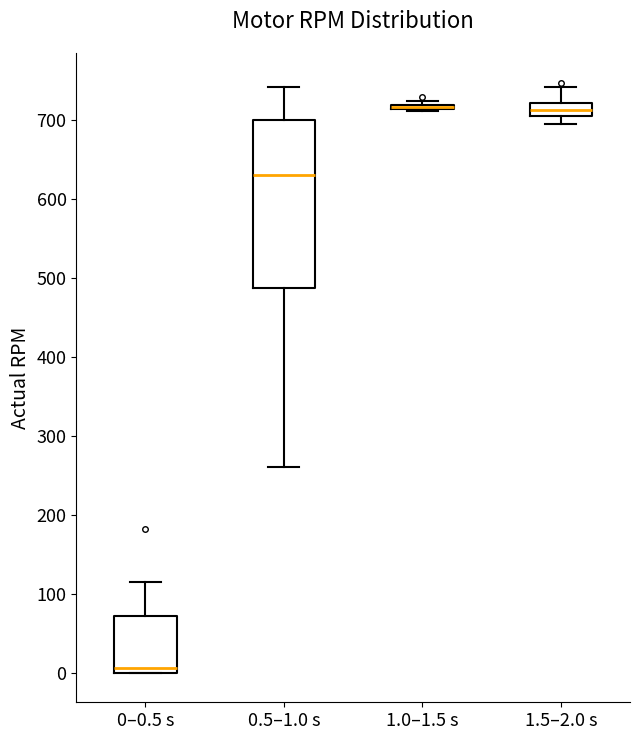

Comparing the boxes themselves (not the whiskers), which one is the tallest?

0.5–1.0 s